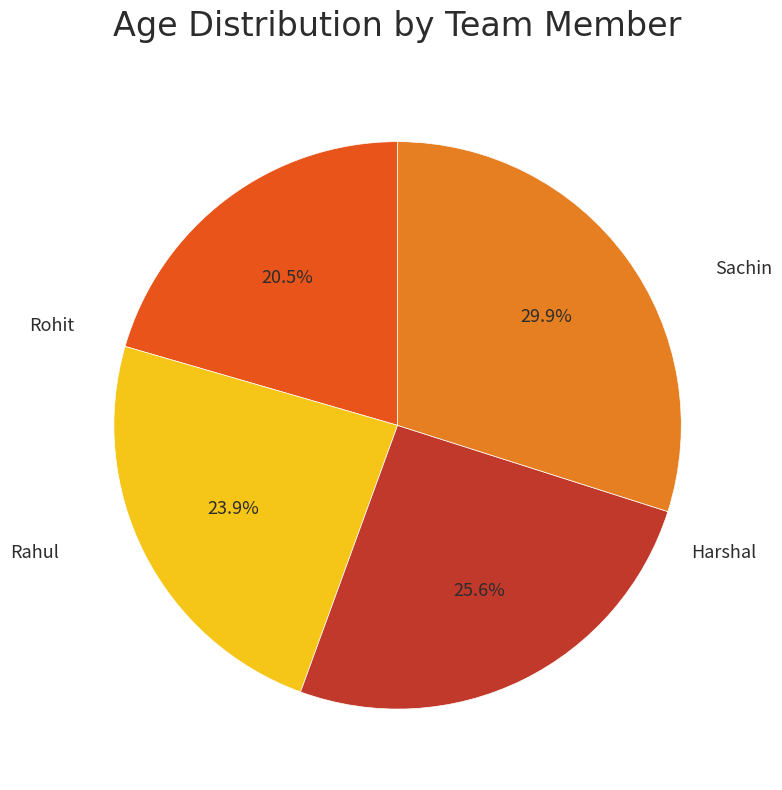

To the nearest percent, what is the difference between the largest and smallest slice percentages?

9%